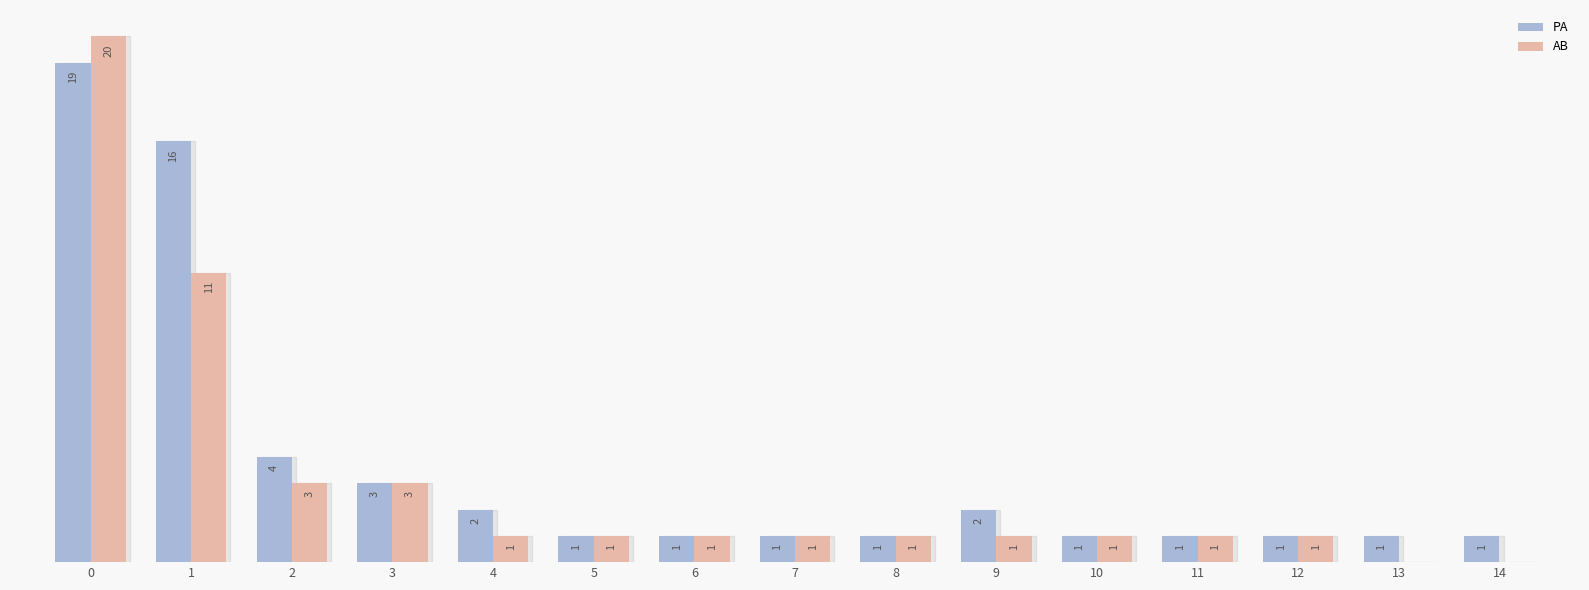

Which series has the largest total across all categories?

PA